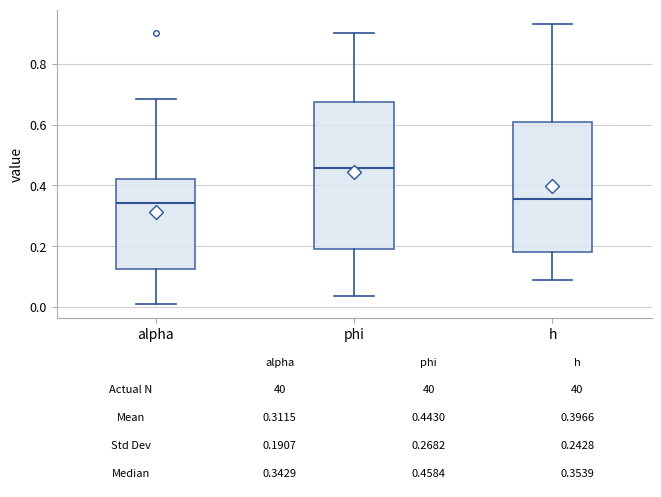

Comparing the boxes themselves (not the whiskers), which one is the tallest?

phi